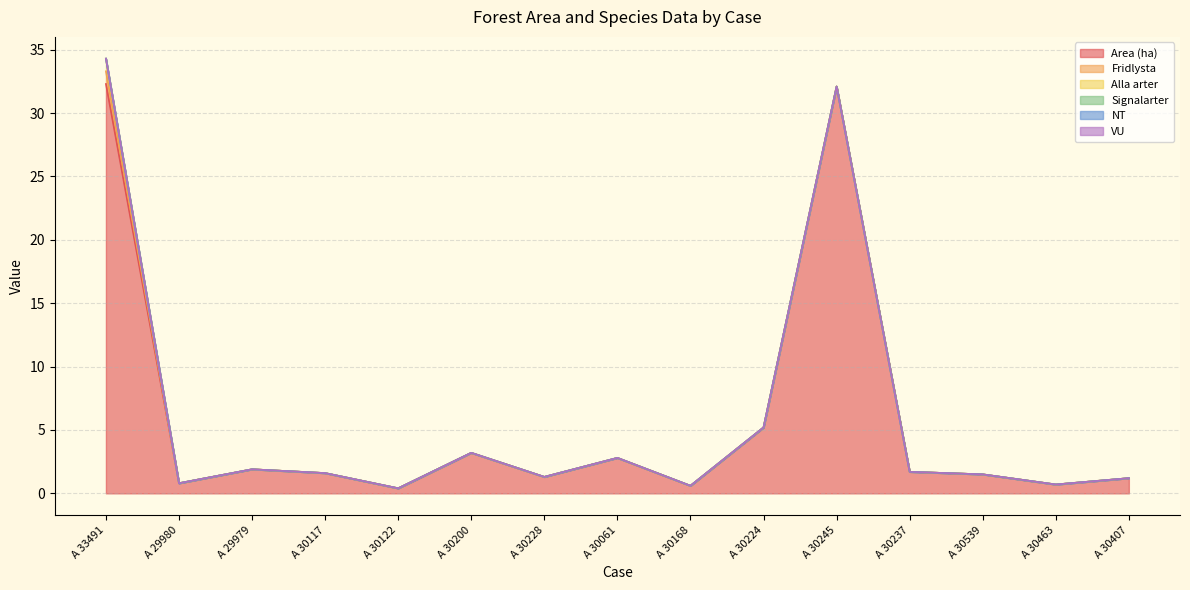

What position from the left is A 30200?

6